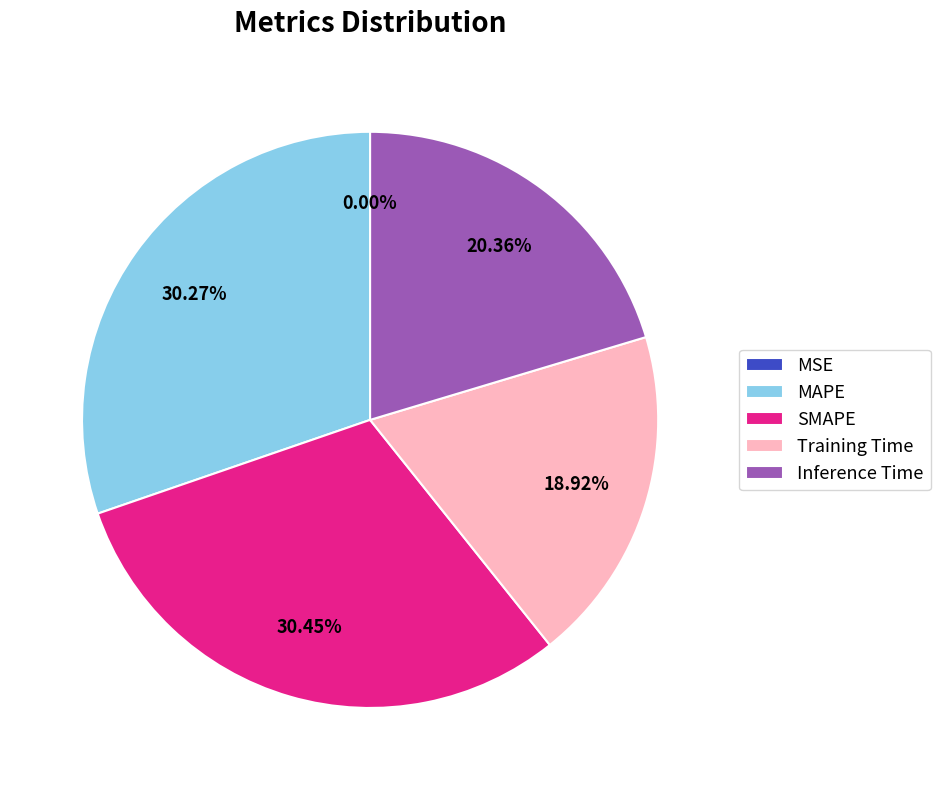

Does MAPE account for over 50% of the chart?

No